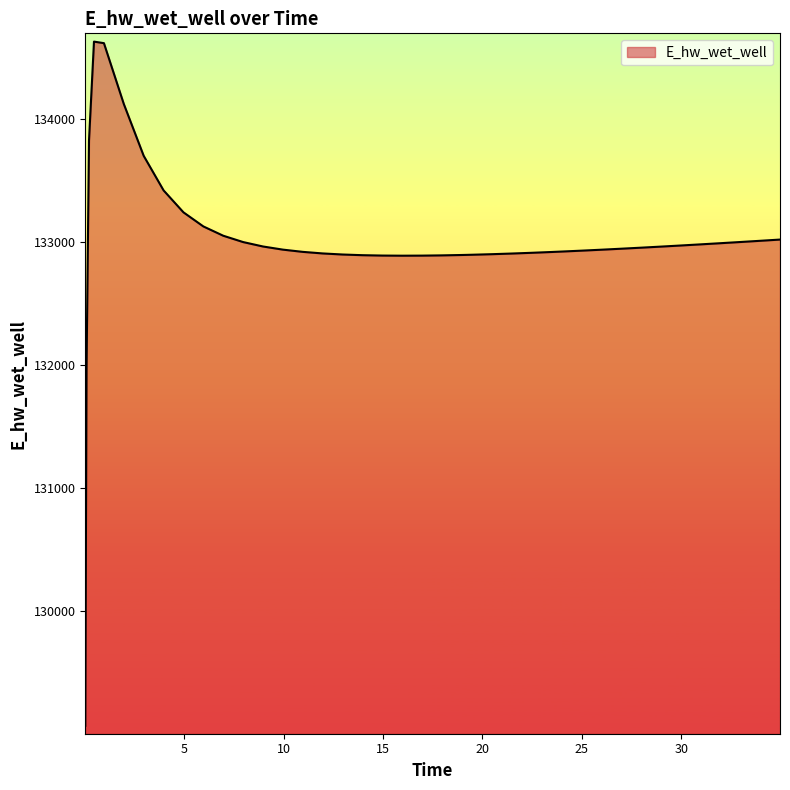

What is the greatest value displayed?

134629.5